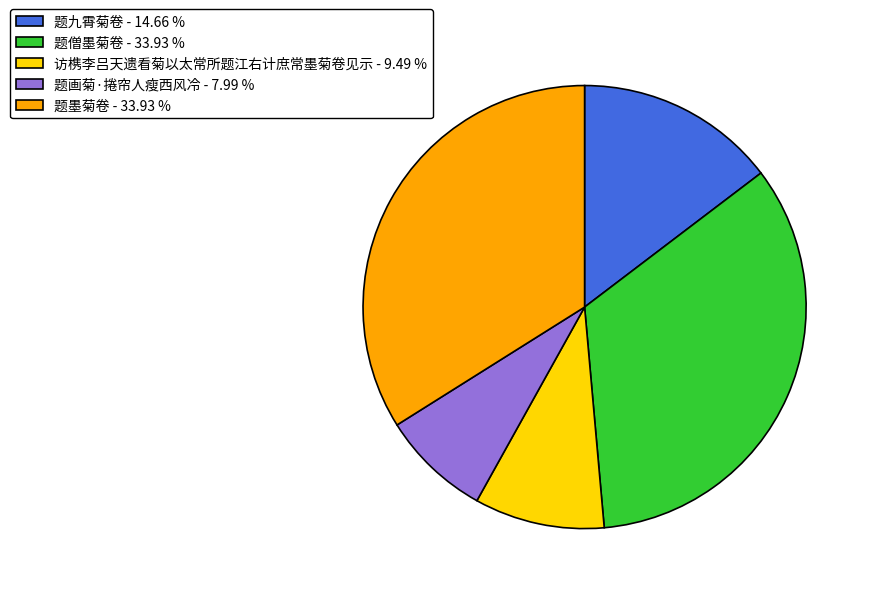

Which has a higher value, 题墨菊卷 or 题九霄菊卷?

题墨菊卷